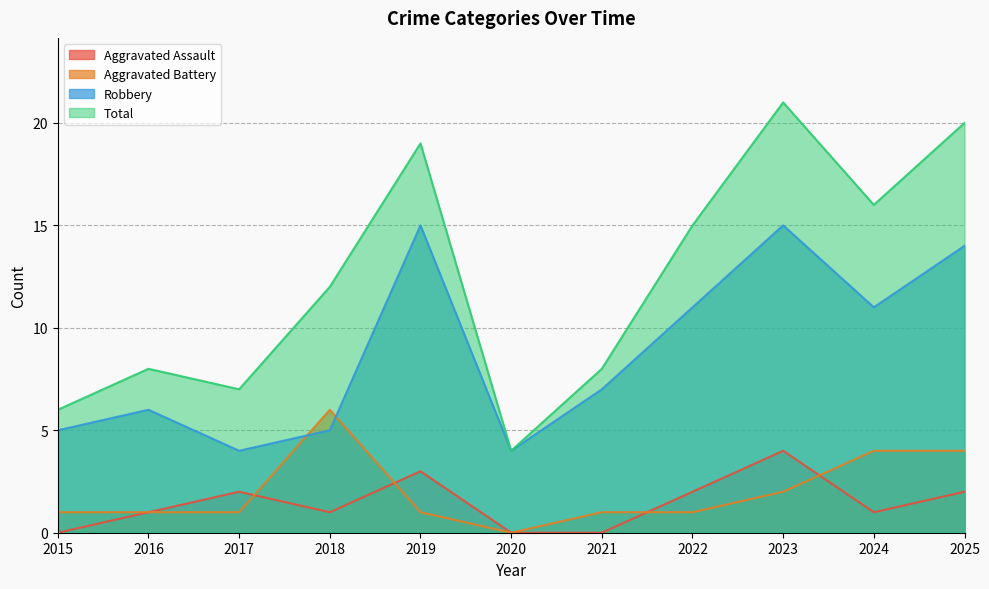

The value of Aggravated Assault at 2024 is 1. True or false?

True